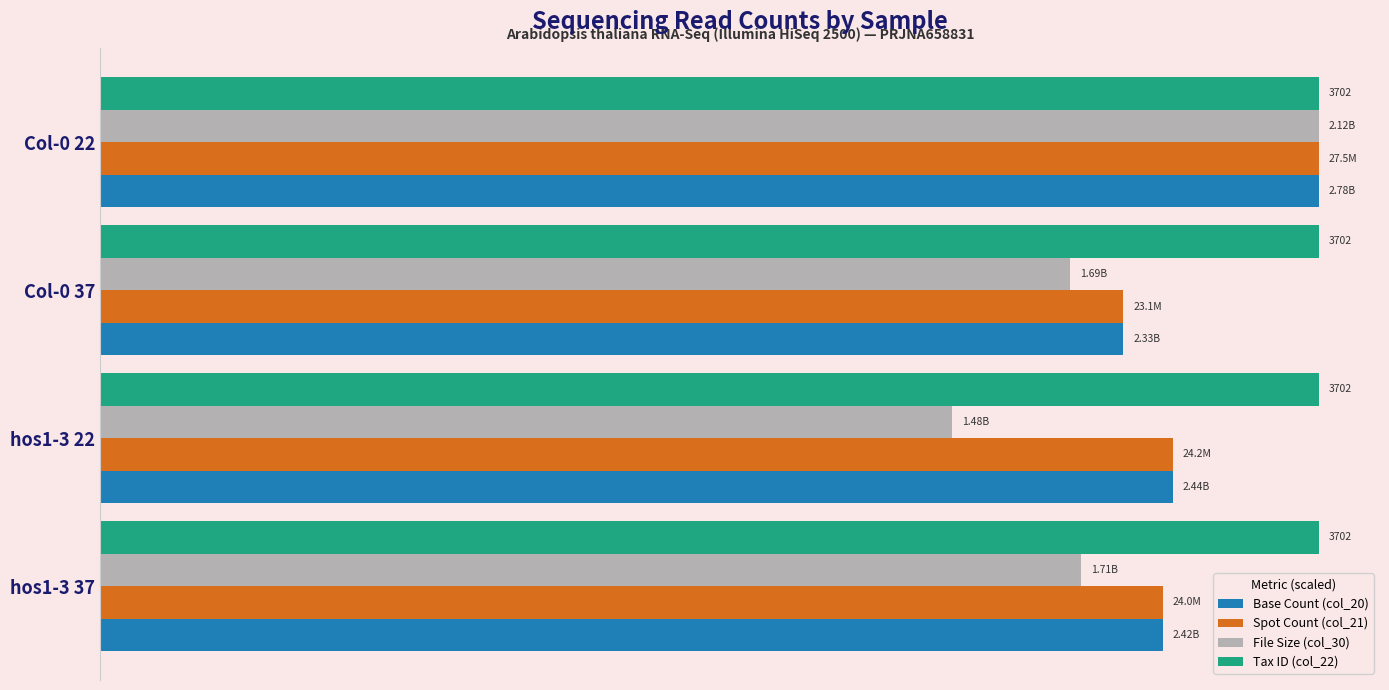

What is the greatest value displayed?

2500000000.0